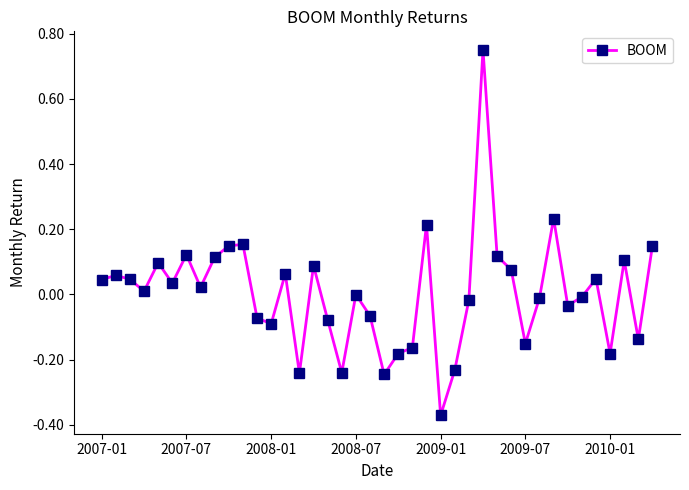

What is the difference between the maximum and second lowest values?

1.0